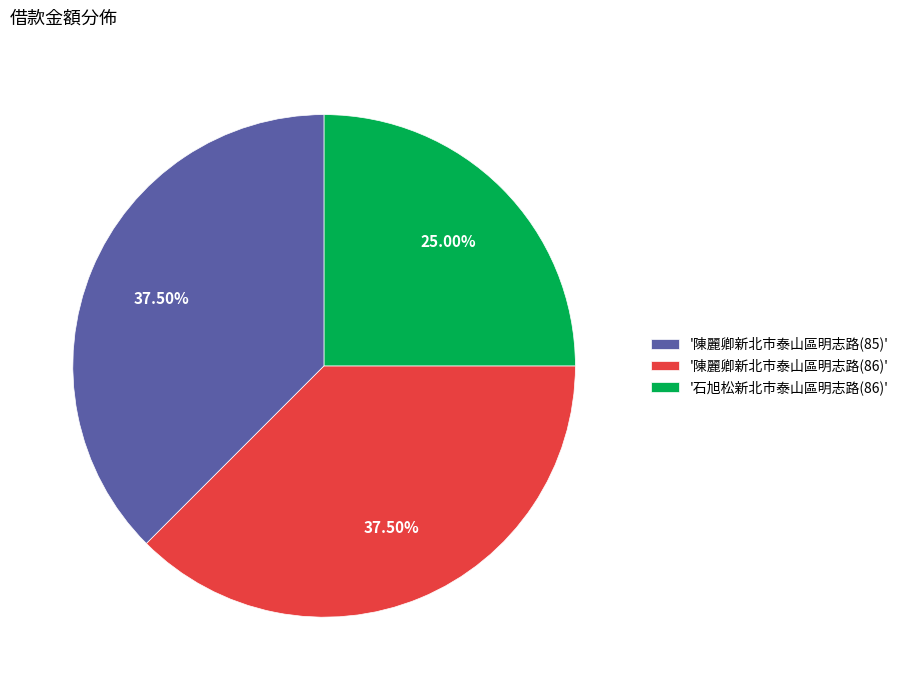

Which has a higher value, '石旭松新北市泰山區明志路(86)' or '陳麗卿新北市泰山區明志路(86)'?

'陳麗卿新北市泰山區明志路(86)'